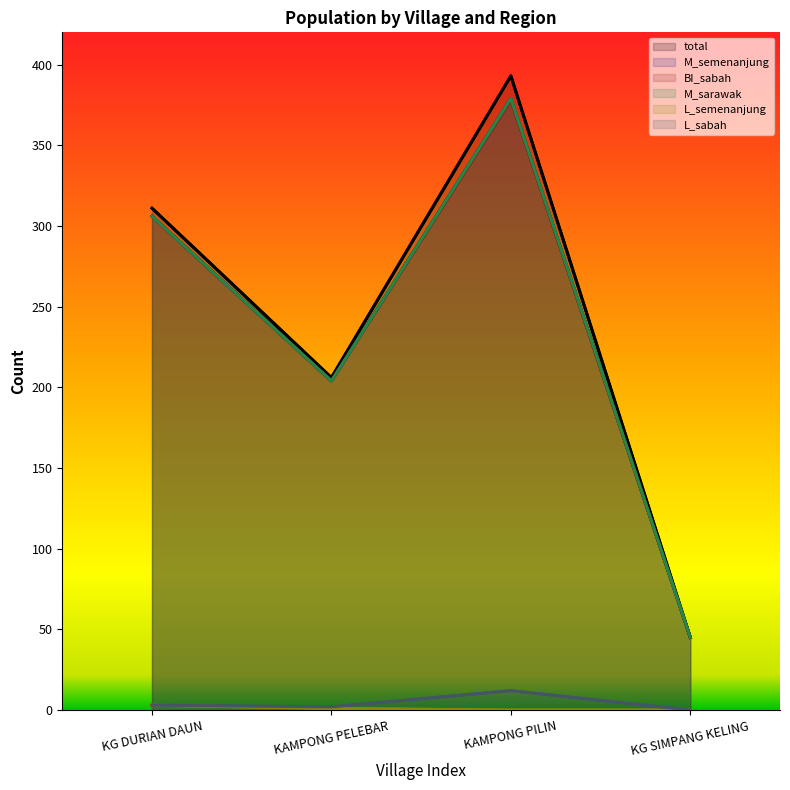

Which category has the highest value in the M_semenanjung series?

KAMPONG PILIN